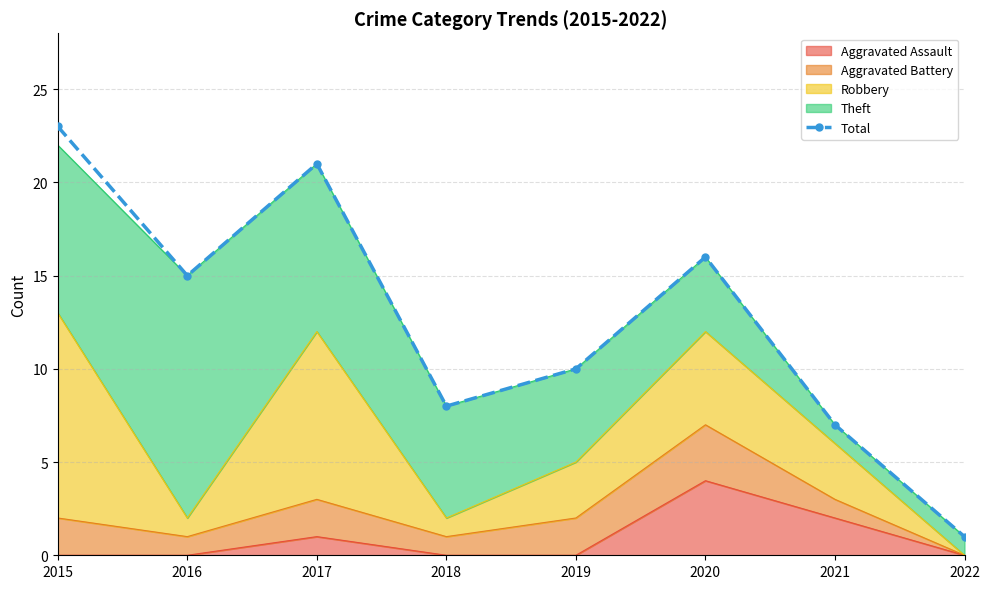

What is the maximum value shown in the chart?

23